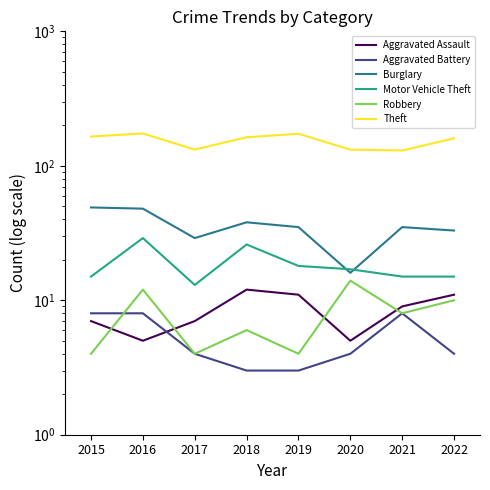

What is the difference between the highest and lowest values at 2017?

128